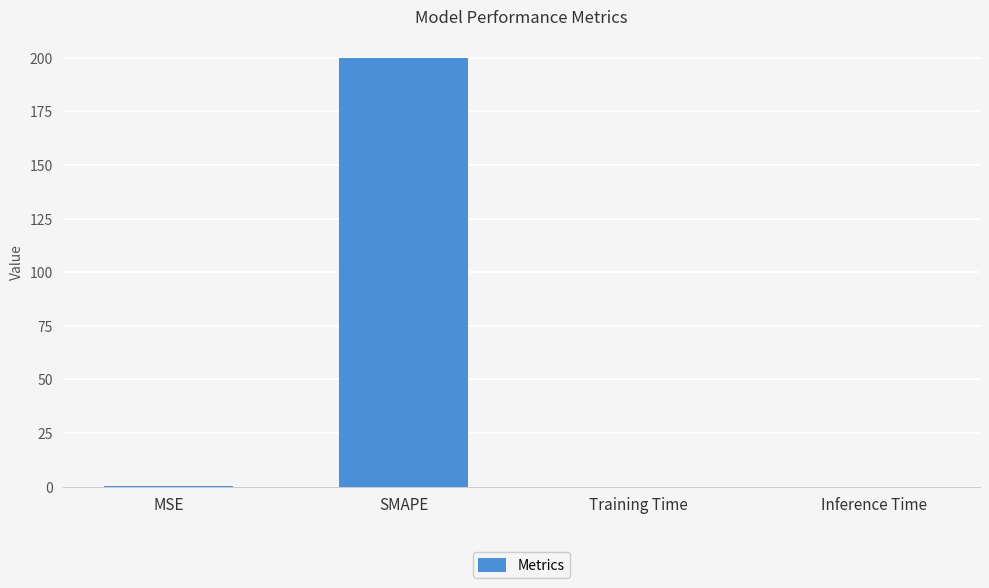

Between MSE and SMAPE, which is larger?

SMAPE